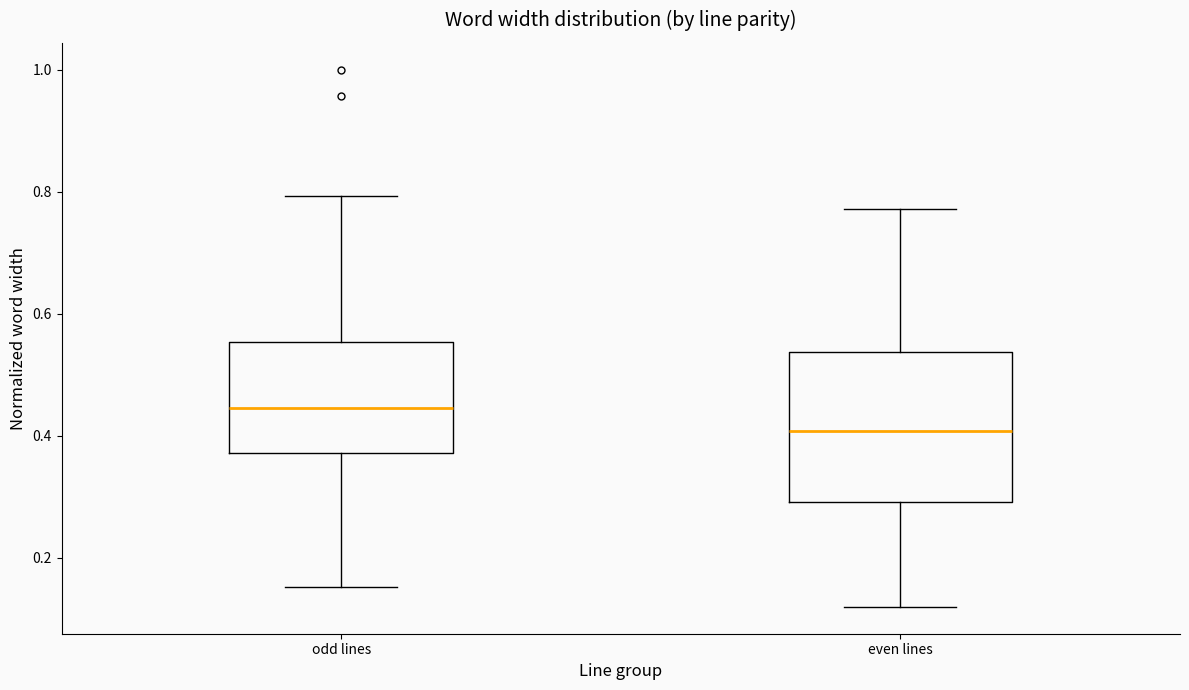

Reading left to right, transcribe this box plot: for each box, give where its median line is, the range the box spans, and where its two whiskers end, as read against the y-axis. The values are not printed on the chart, so give them approximately, as read against the axis.

odd lines: median 0.44, box 0.38 to 0.56, whiskers 0.16 to 0.80
even lines: median 0.40, box 0.30 to 0.54, whiskers 0.12 to 0.78